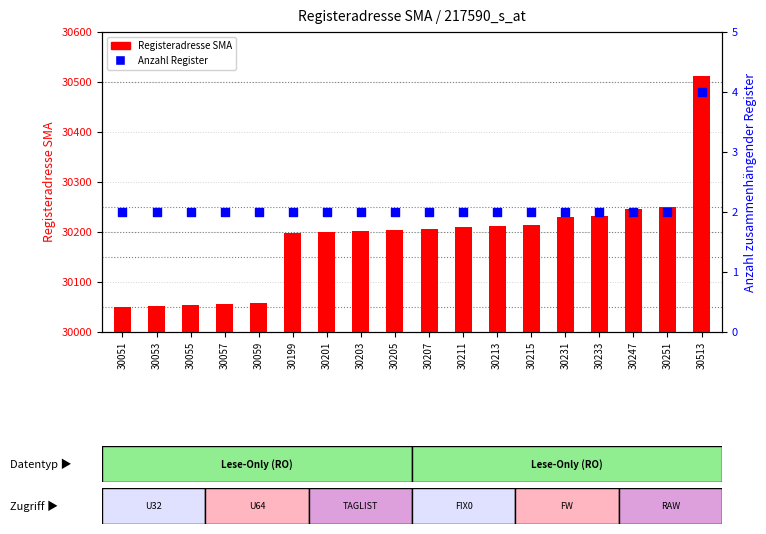

Is the value of Anzahl Register at 30231 greater than the value of Registeradresse SMA at 30233?

No